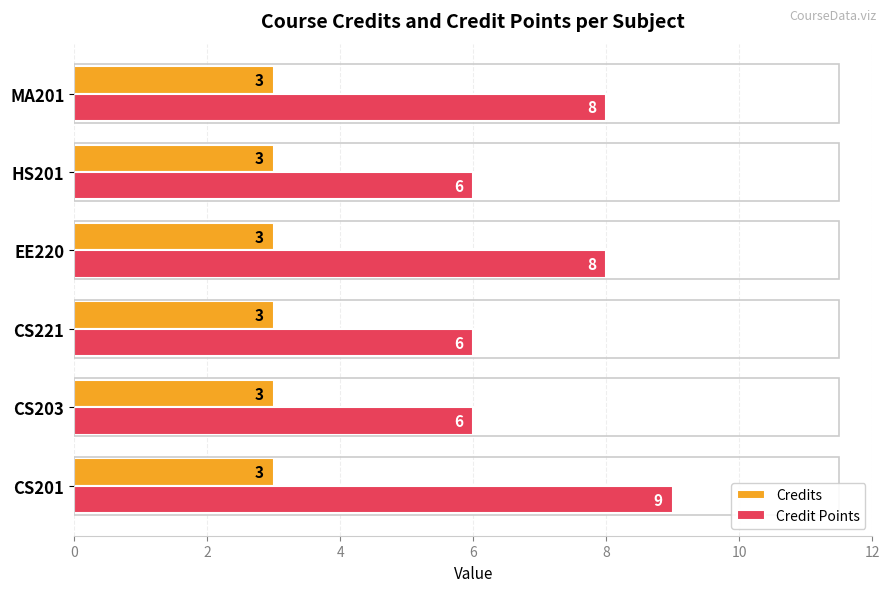

What is the spread (max minus min) of values at CS221?

3